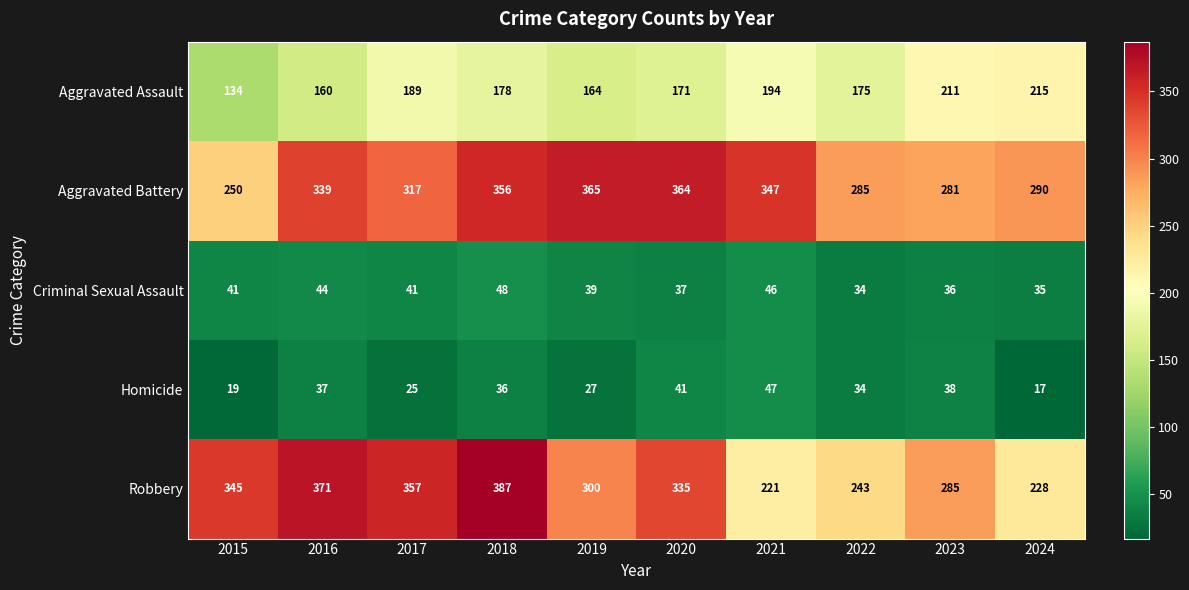

The value of Criminal Sexual Assault at 2015 is 41. True or false?

True